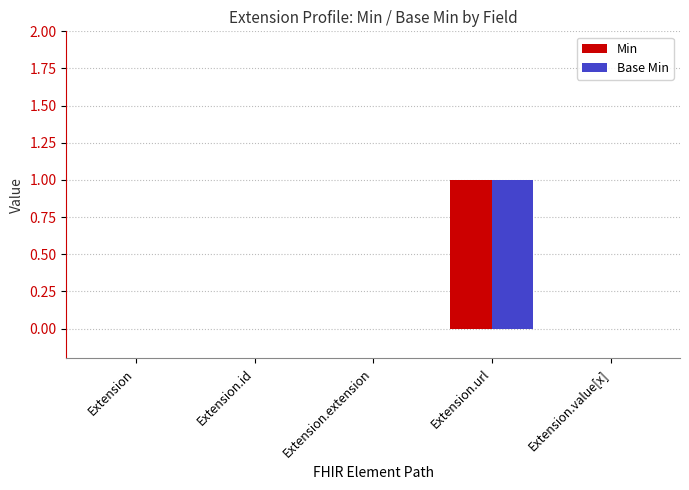

At which category is the sum across all series the highest?

Extension.url